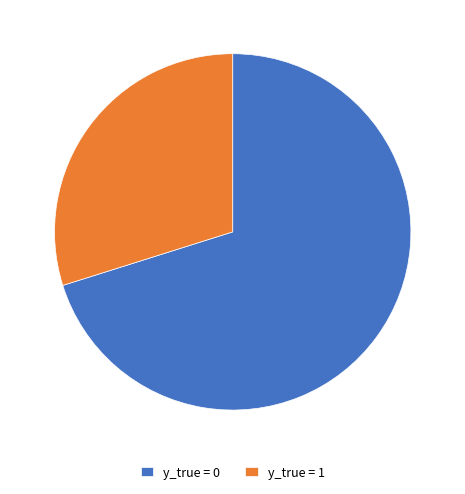

Is y_true = 0 the majority of the pie?

Yes